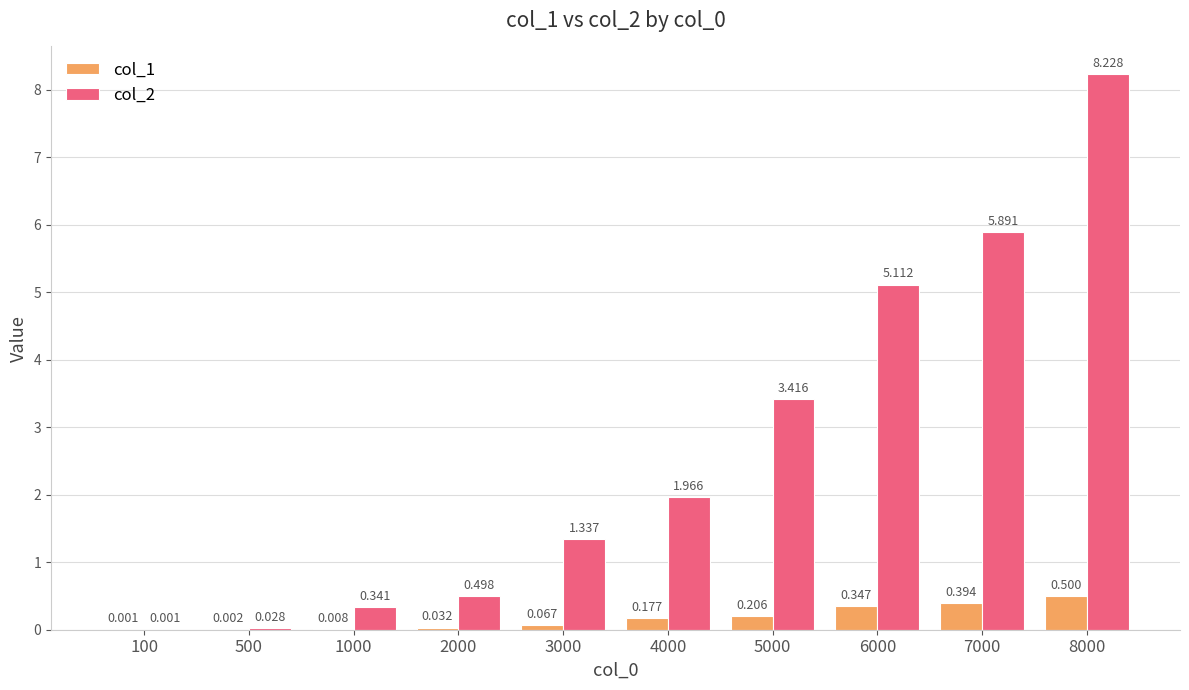

What is the difference between the maximum and minimum values in the col_2 series?

8.2